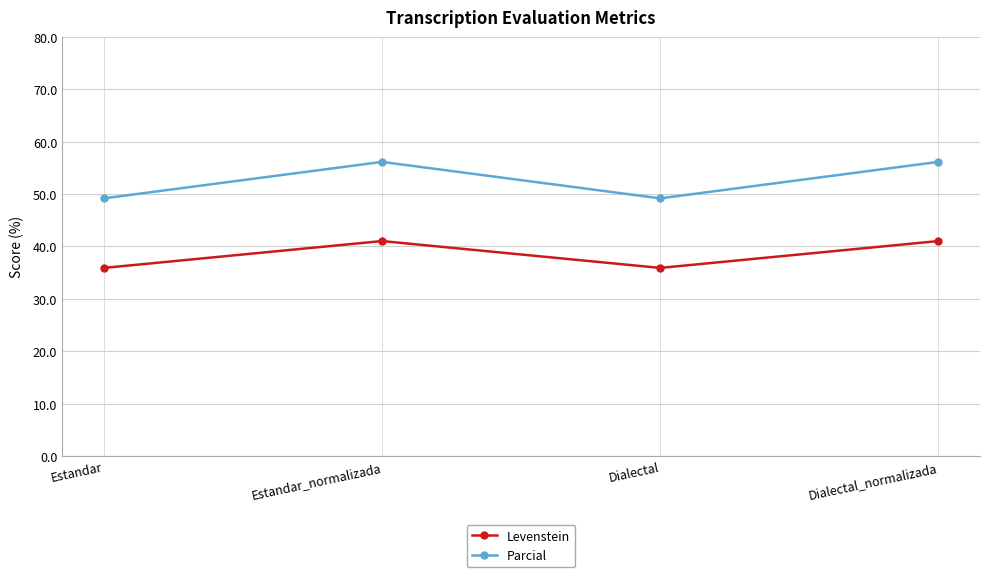

True or false: Parcial and Levenstein intersect in this chart.

False